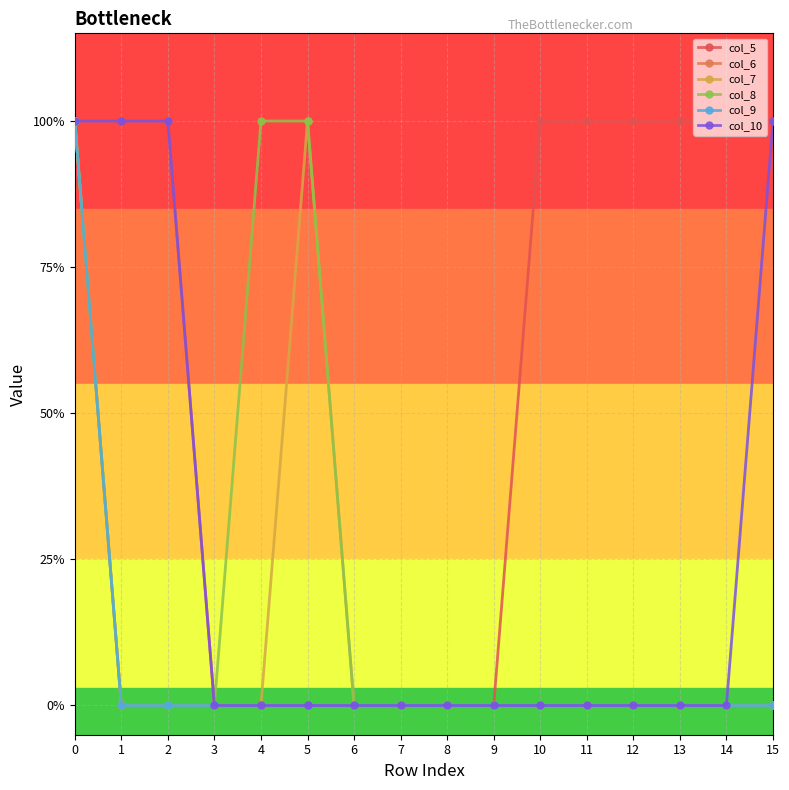

Reading left to right, extract all data points from this chart.

col_5: 0=1	1=1	2=1	3=0	4=0	5=0	6=0	7=0	8=0	9=0	10=1	11=1	12=1	13=1	14=1	15=1
col_6: 0=1	1=0	2=0	3=0	4=0	5=0	6=0	7=0	8=0	9=0	10=0	11=0	12=0	13=0	14=0	15=0
col_7: 0=1	1=0	2=0	3=0	4=0	5=1	6=0	7=0	8=0	9=0	10=0	11=0	12=0	13=0	14=0	15=0
col_8: 0=1	1=0	2=0	3=0	4=1	5=1	6=0	7=0	8=0	9=0	10=0	11=0	12=0	13=0	14=0	15=0
col_9: 0=1	1=0	2=0	3=0	4=0	5=0	6=0	7=0	8=0	9=0	10=0	11=0	12=0	13=0	14=0	15=0
col_10: 0=1	1=1	2=1	3=0	4=0	5=0	6=0	7=0	8=0	9=0	10=0	11=0	12=0	13=0	14=0	15=1